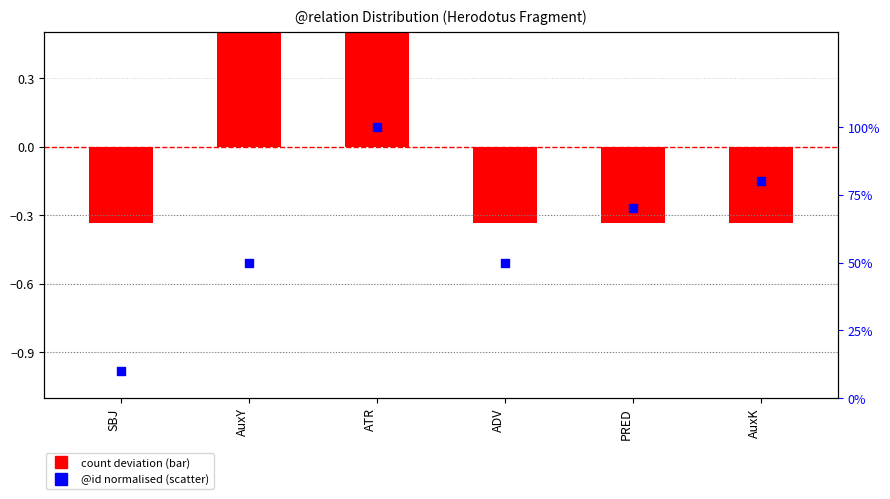

Is the value of @id (normalised) at AuxY greater than the value of count deviation at ADV?

Yes